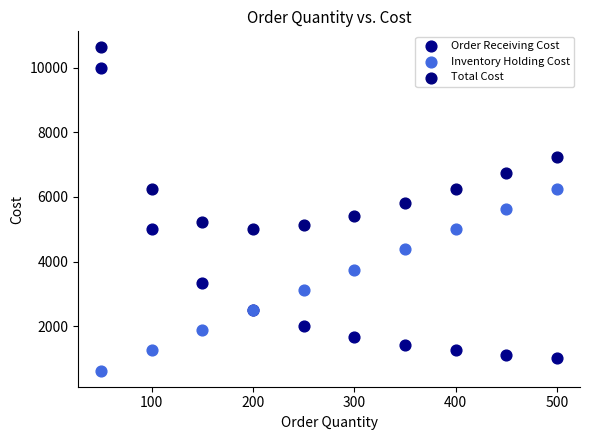

Which series has the widest spread of Y values?

Order Receiving Cost